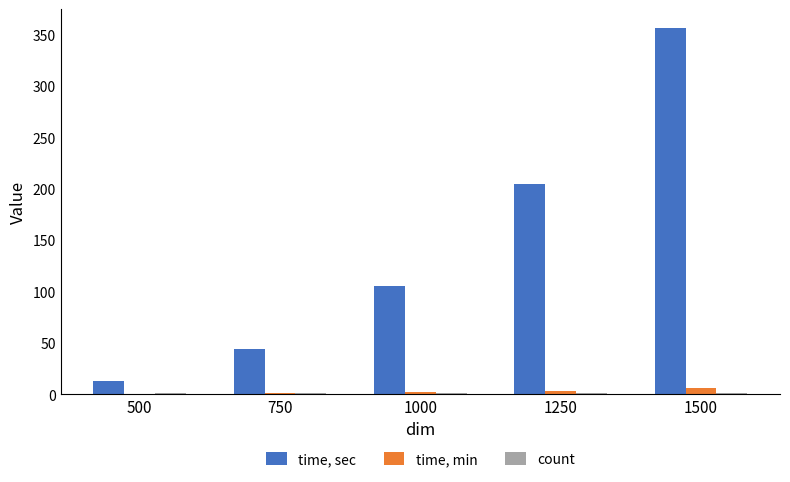

What is the sum of all time, sec values?

724.9